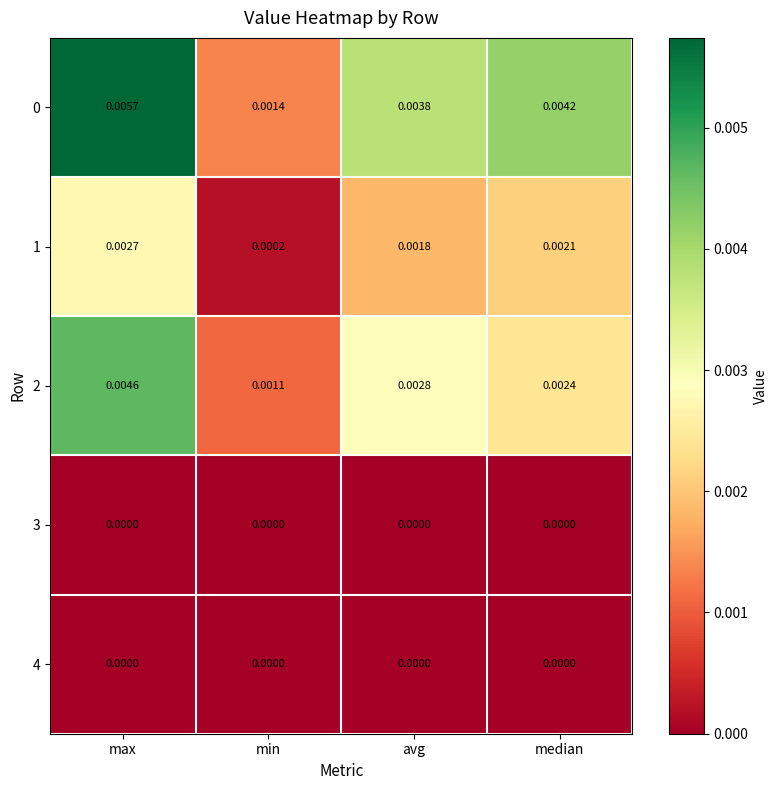

At which label is 0 closest to 0?

min